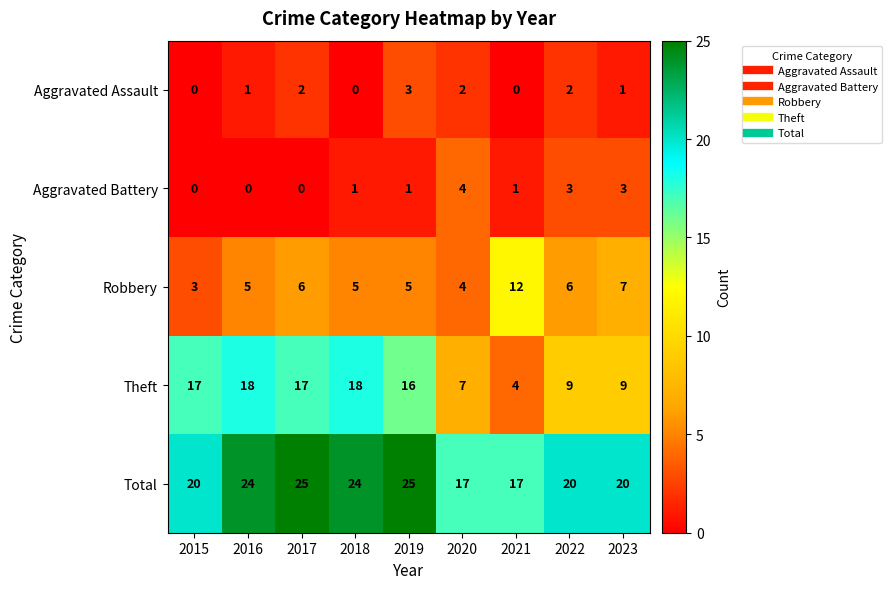

Read the Total value at 2018.

24